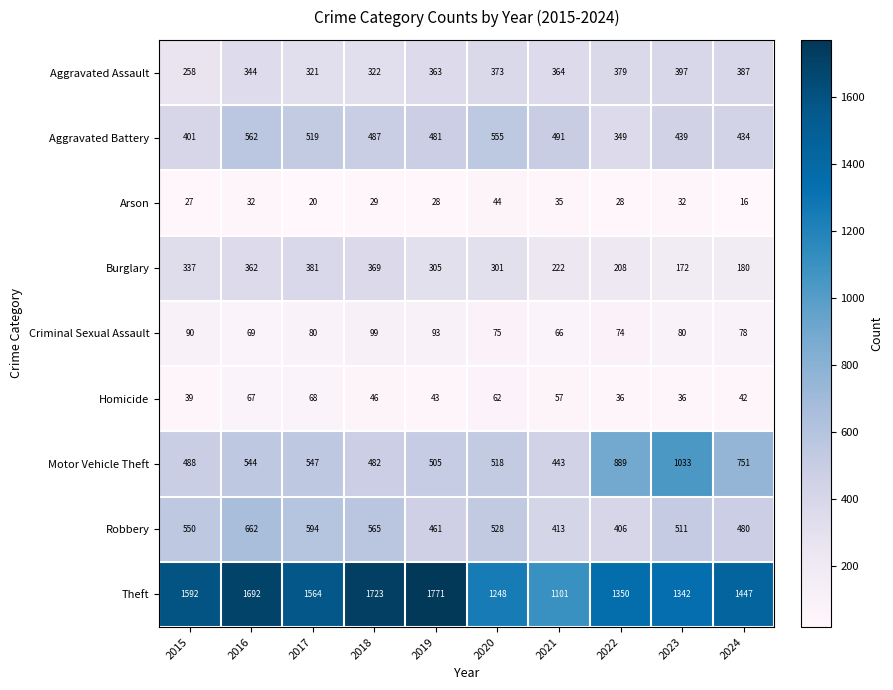

The value of Burglary at 2021 is 289. True or false?

False